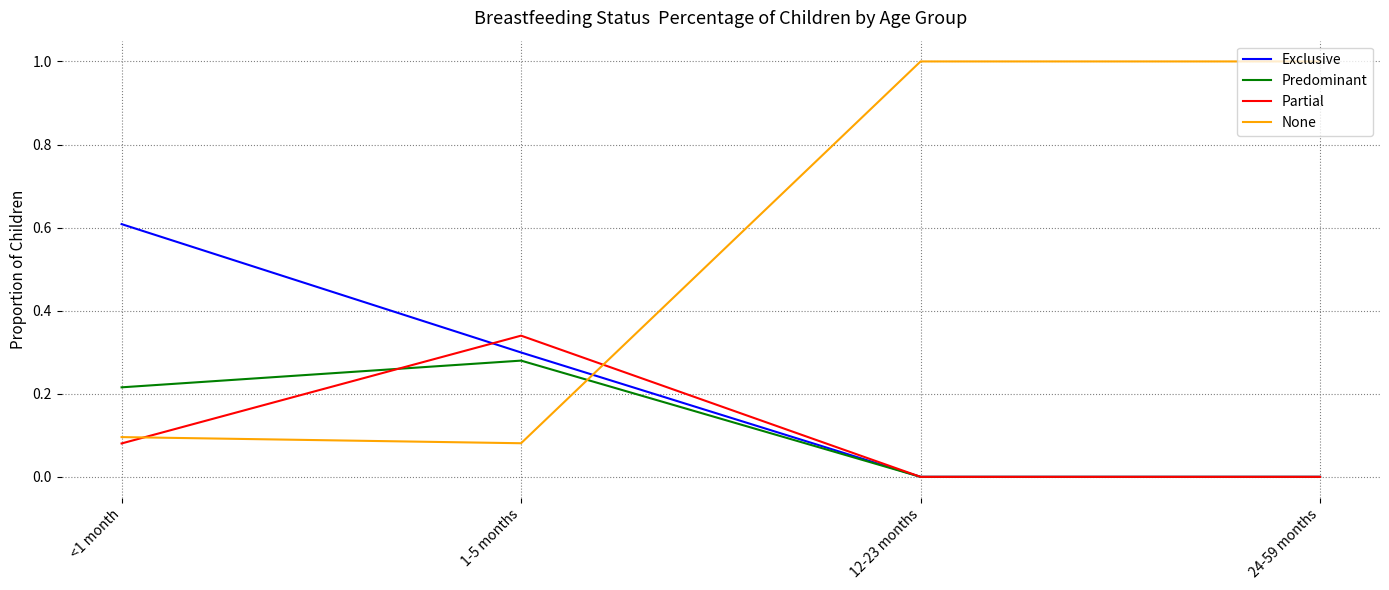

How many categories are shown in the chart?

4